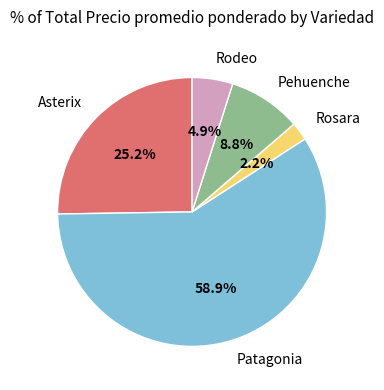

Count the number of slices in the pie.

5